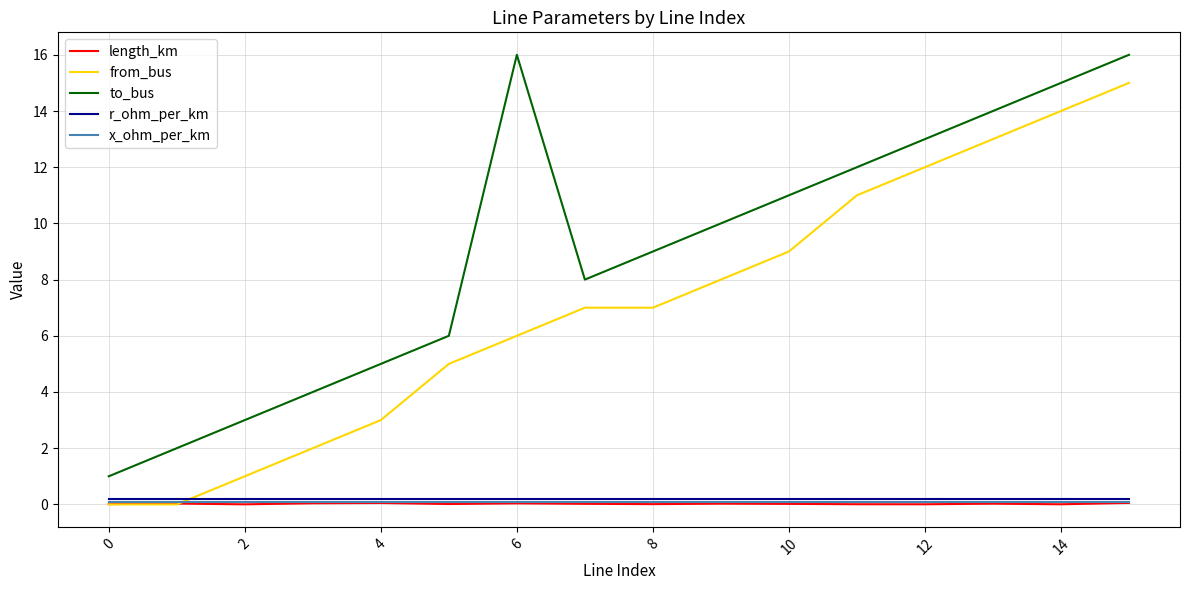

How many lines are shown in the chart?

5